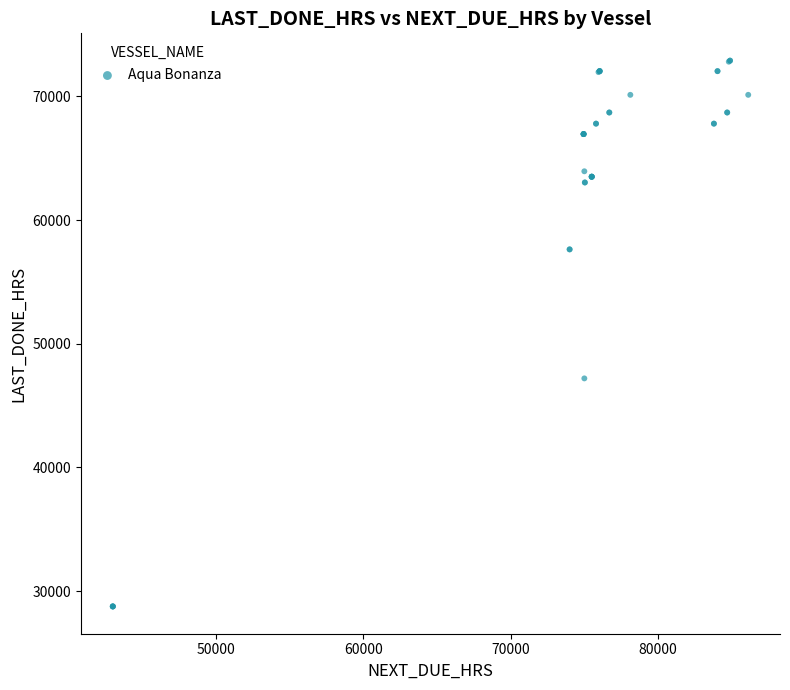

What Y value in the scatter plot is closest to 50821?

47193